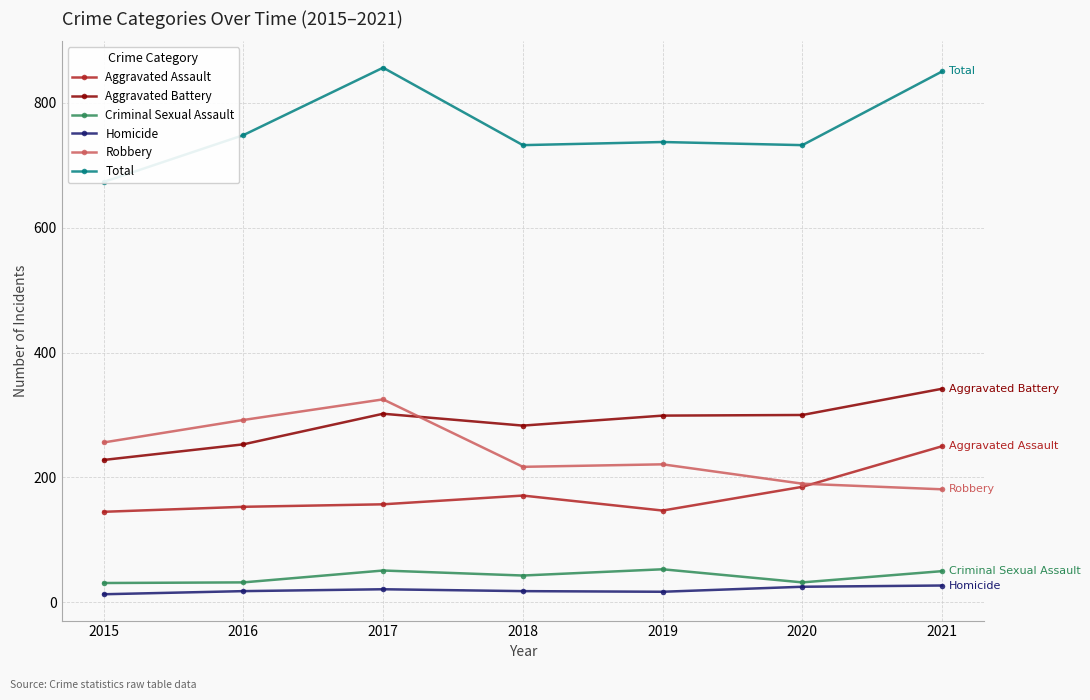

How many data points in Homicide are above 18?

3